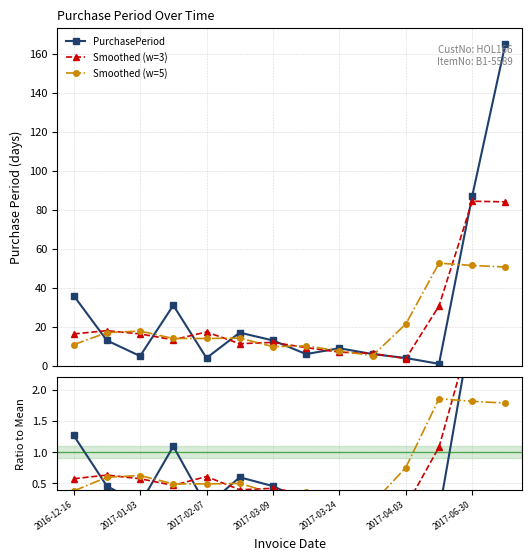

How many times do Smoothed (w=5) and Smoothed (w=3) cross each other?

8